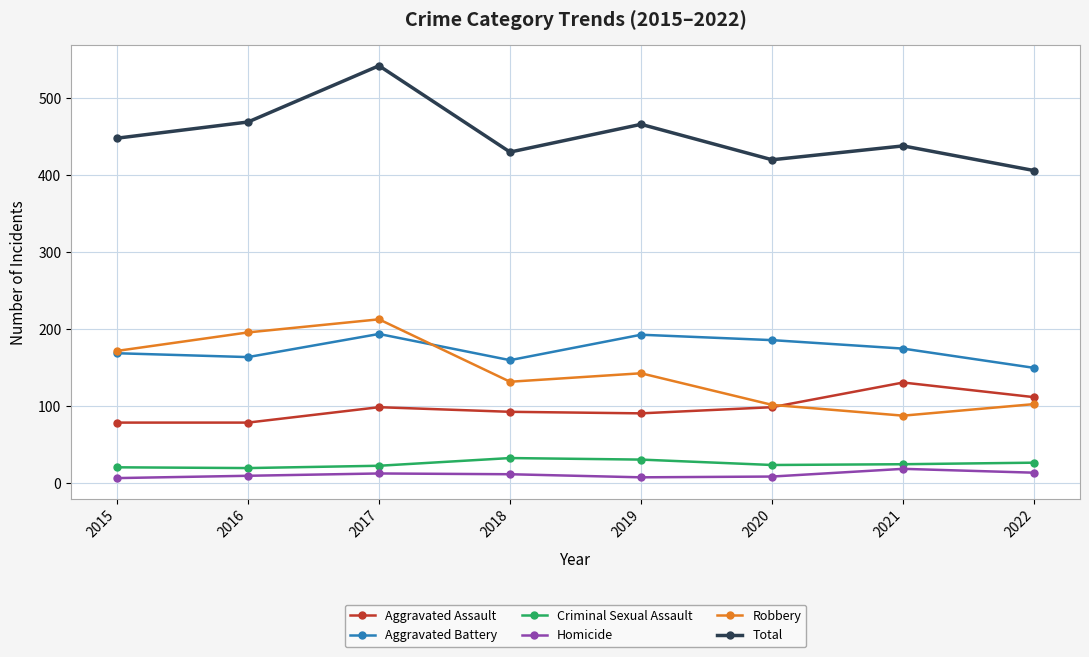

What is the average value of the Criminal Sexual Assault series?

26